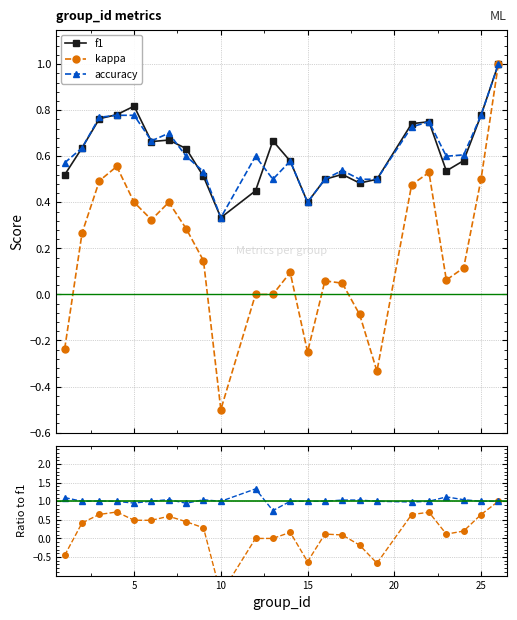

What is the highest value of the f1 series?

1.0